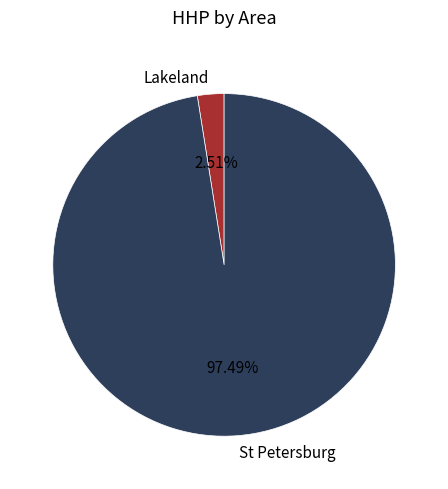

Which has a higher value, St Petersburg or Lakeland?

St Petersburg